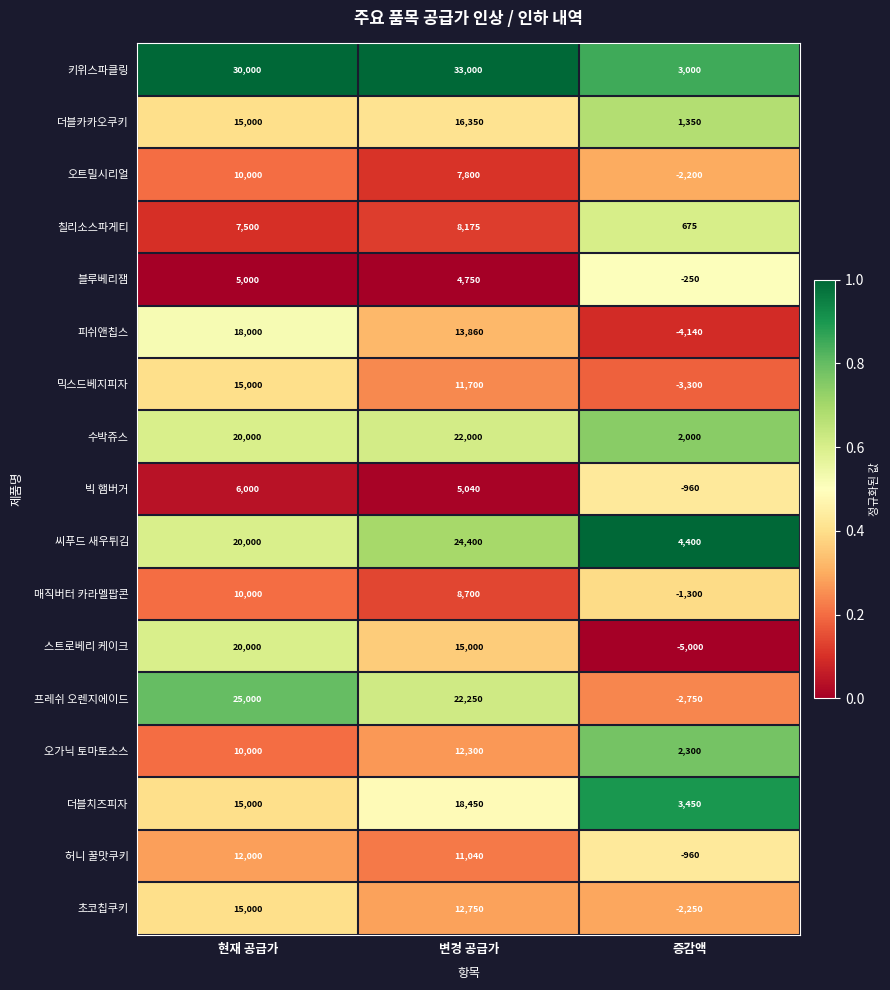

What value does the 오가닉 토마토소스 series have at 증감액, to the nearest 50?

2300